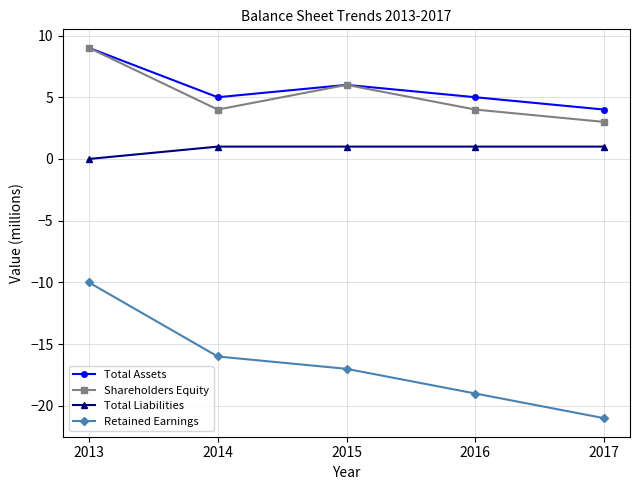

Reading right to left, extract all data points from this chart.

Total Assets: 4	5	6	5	9
Shareholders Equity: 3	4	6	4	9
Total Liabilities: 1	1	1	1	0
Retained Earnings: -21	-19	-17	-16	-10